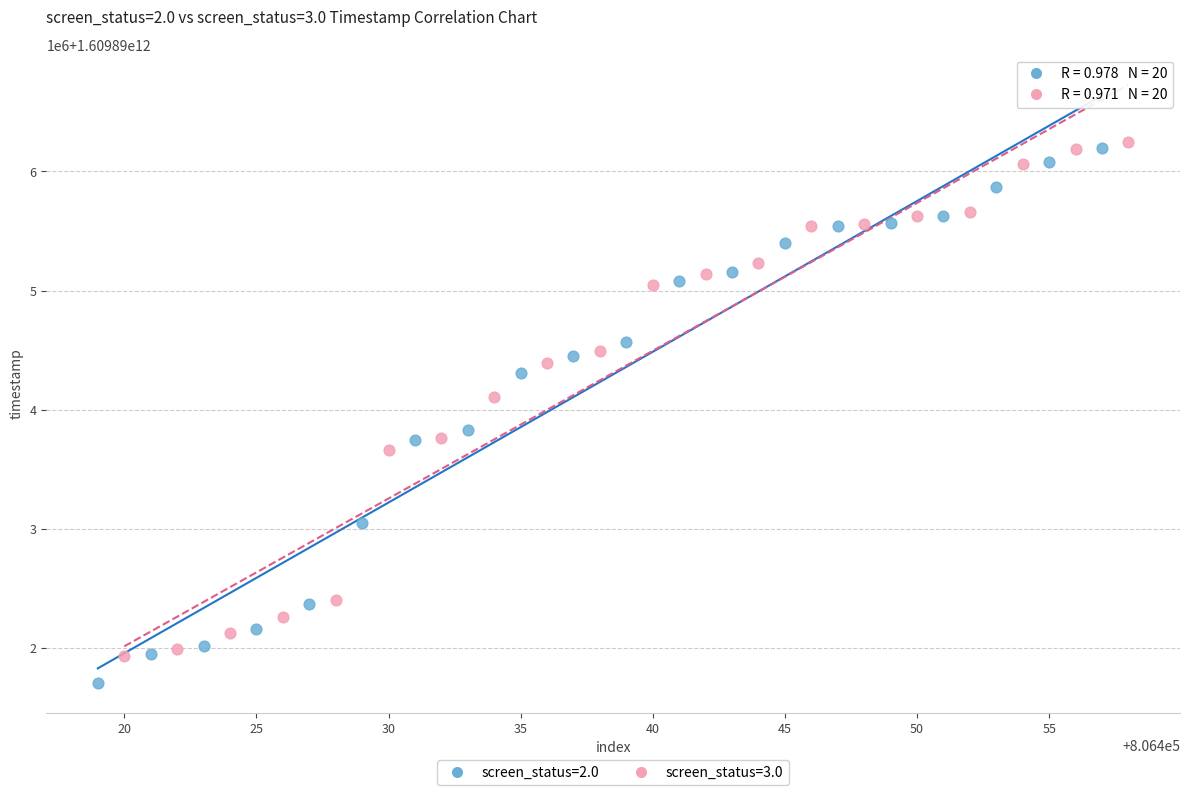

What are all the series names shown in the legend?

screen_status=2.0, screen_status=3.0